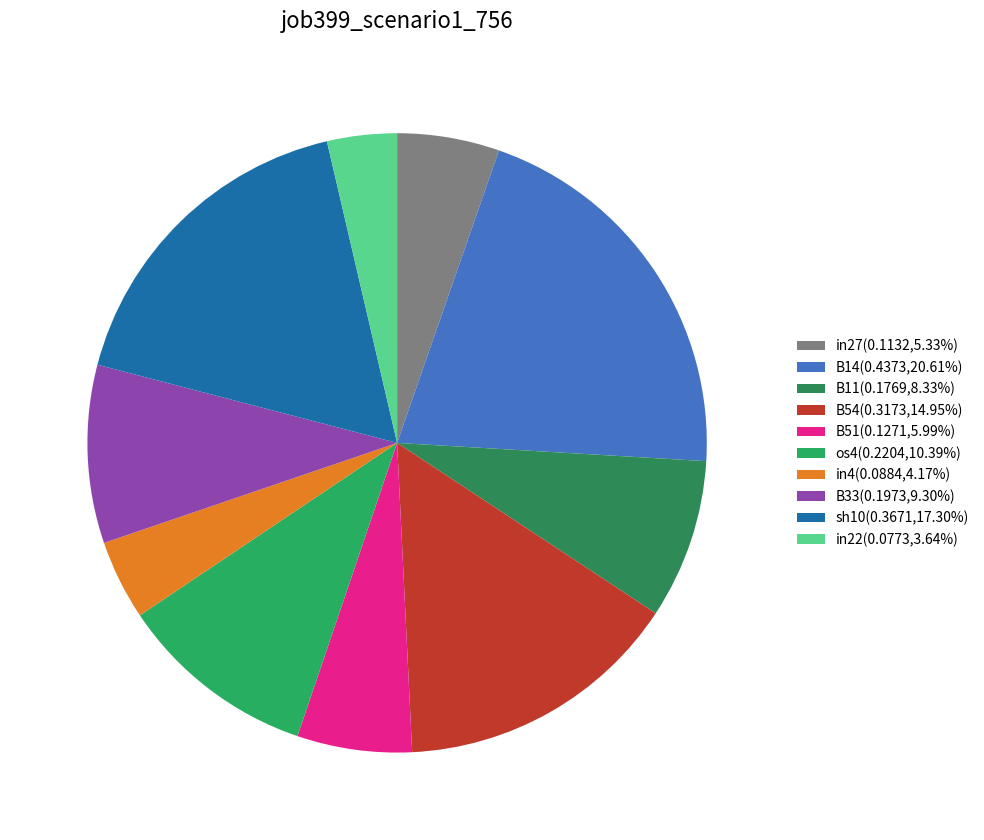

Which slice is the largest?

B14